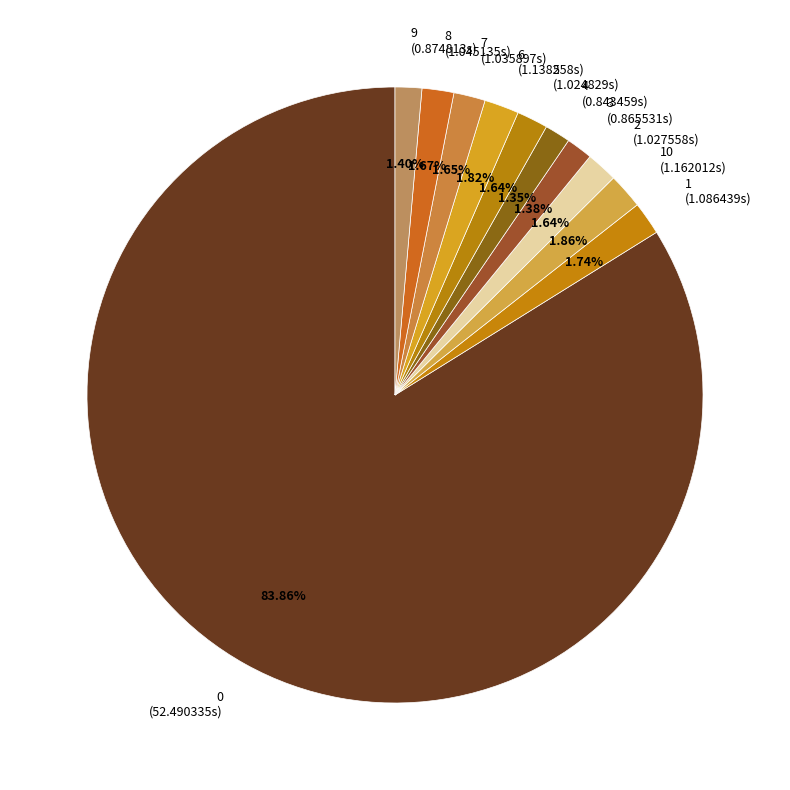

Combined, do 7 and 2 account for over 50%?

No